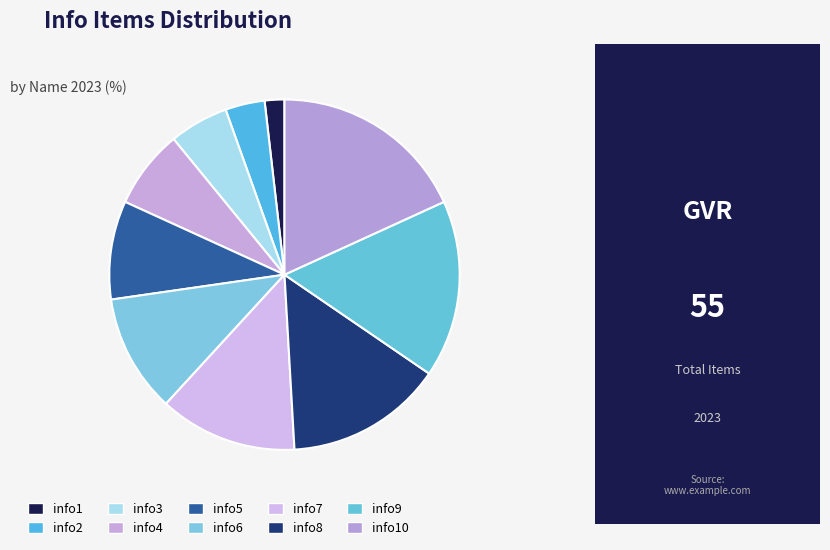

Which category has the smallest portion of the pie?

info1